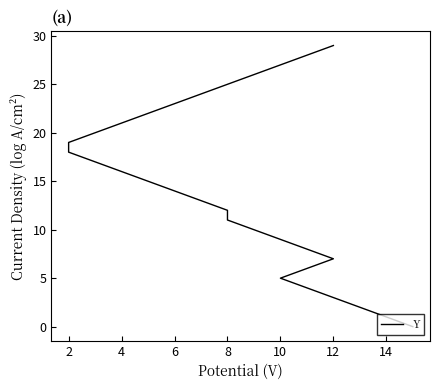

Reading right to left, list all the values displayed in this chart.

29	28	27	26	25	24	23	22	21	20	19	18	17	16	15	14	13	12	11	10	9	8	7	6	5	4	3	2	1	0